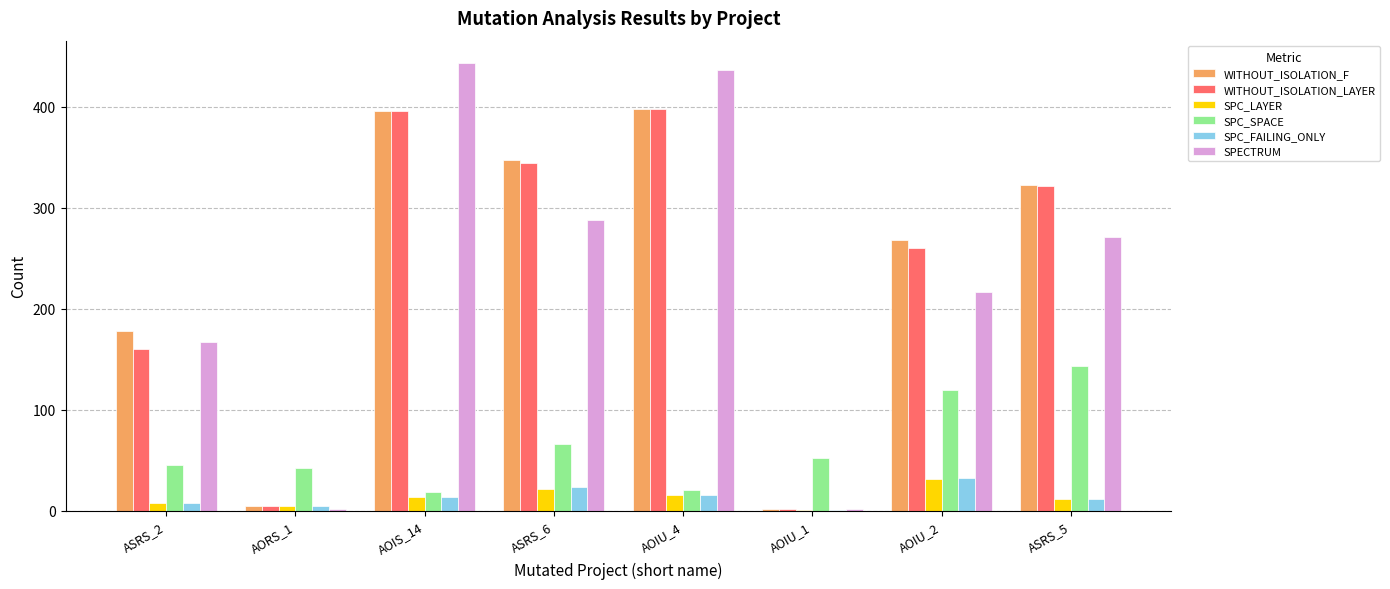

Which series has the largest total across all categories?

WITHOUT_ISOLATION_F